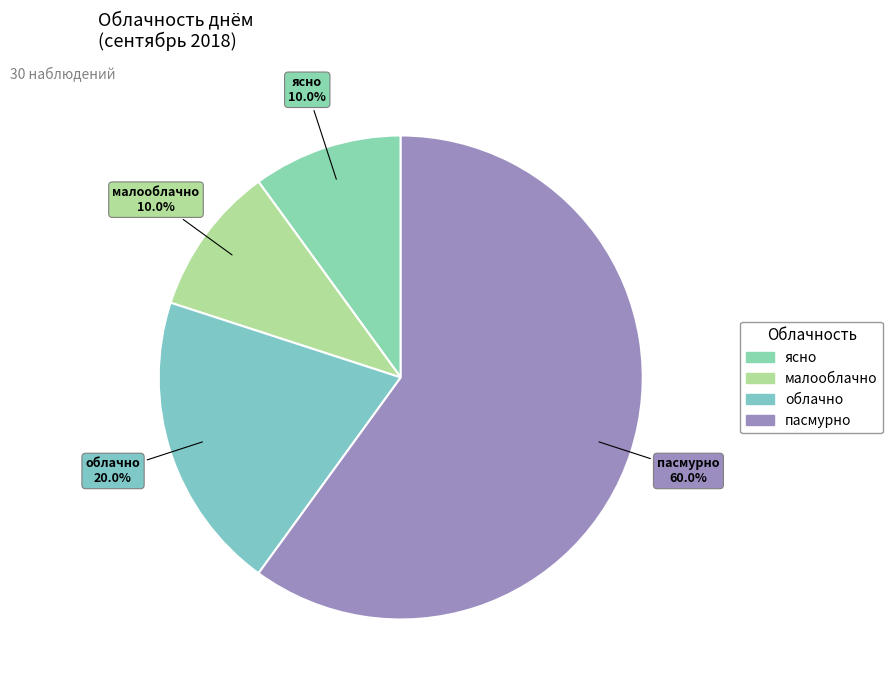

What percentage is the ясно slice, to the nearest percent?

10%